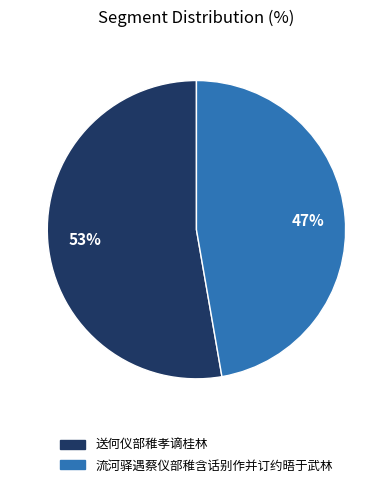

Does 送何仪部稚孝谪桂林 represent more than half of the total?

Yes